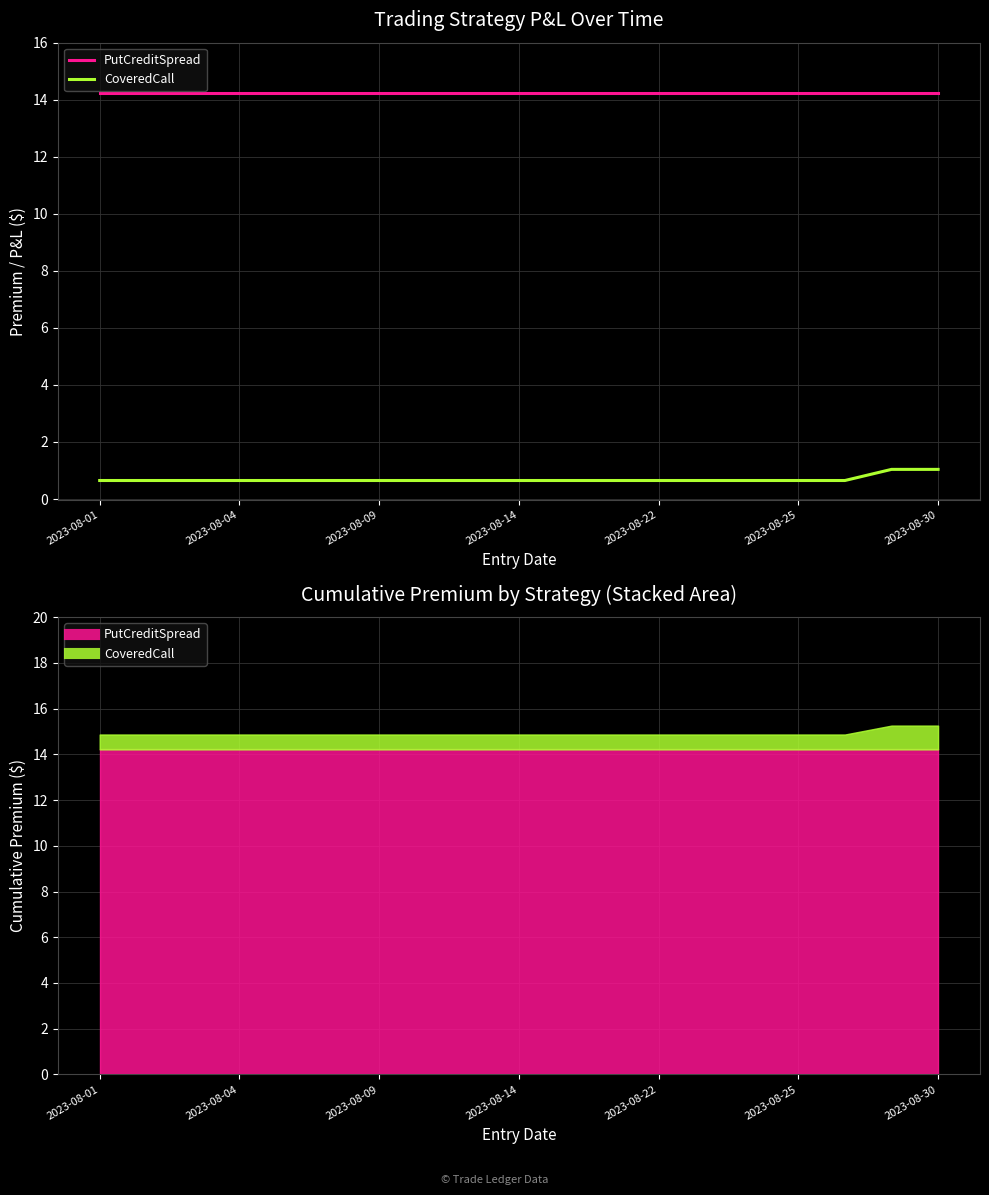

Which category has the lowest value in the CoveredCall series?

2023-08-01